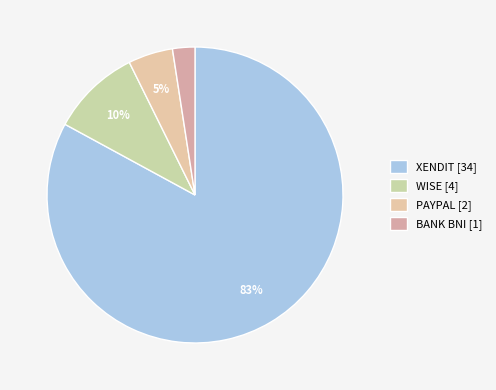

The WISE slice represents 10% of the pie. True or false?

True